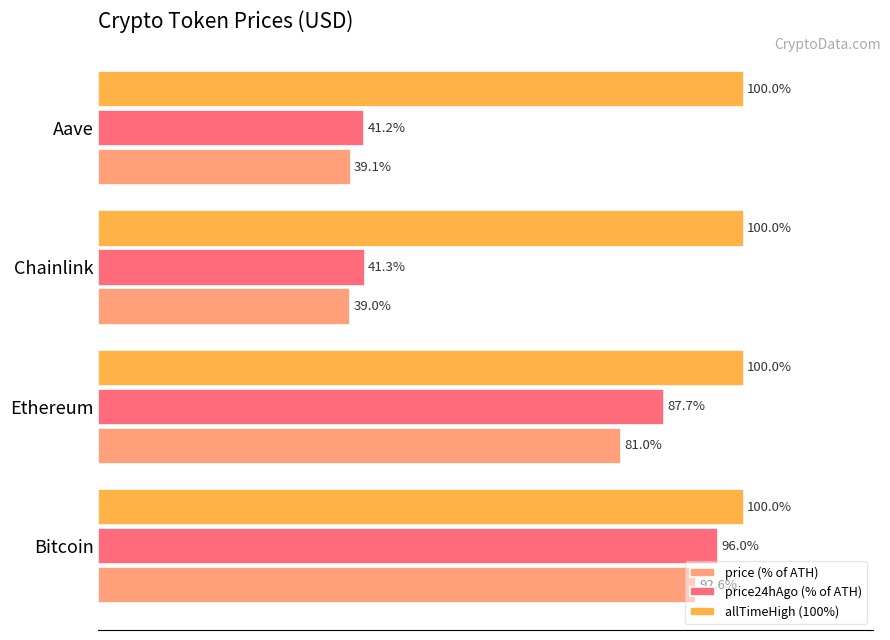

Rank the categories by price24hAgo (% of ATH) value from highest to lowest.

Bitcoin, Ethereum, Chainlink, Aave